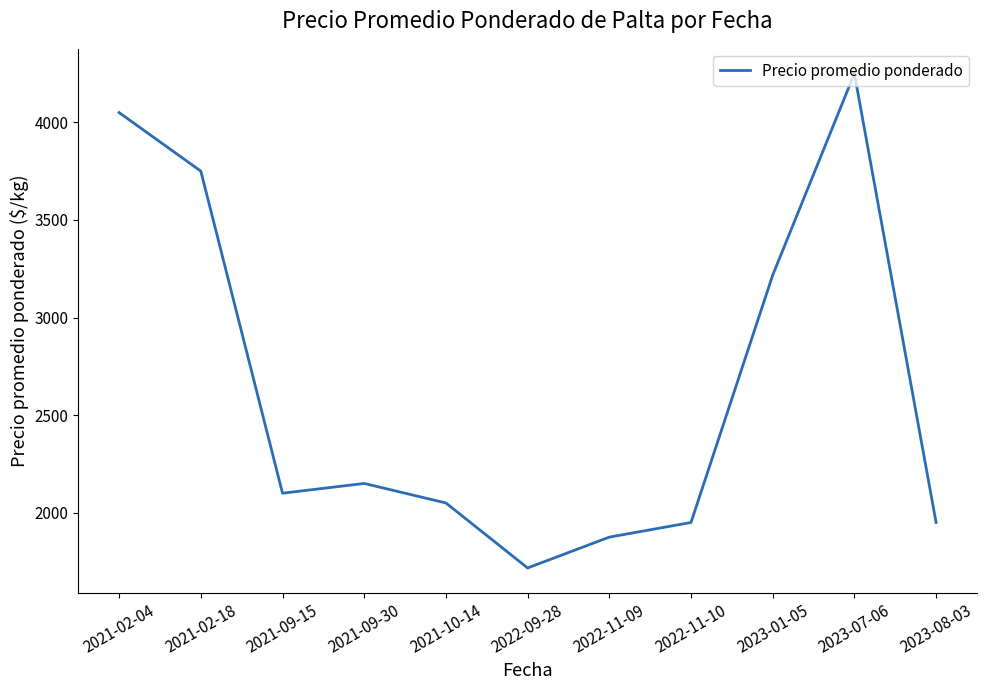

Between 2023-01-05 and 2022-09-28, which is larger?

2023-01-05